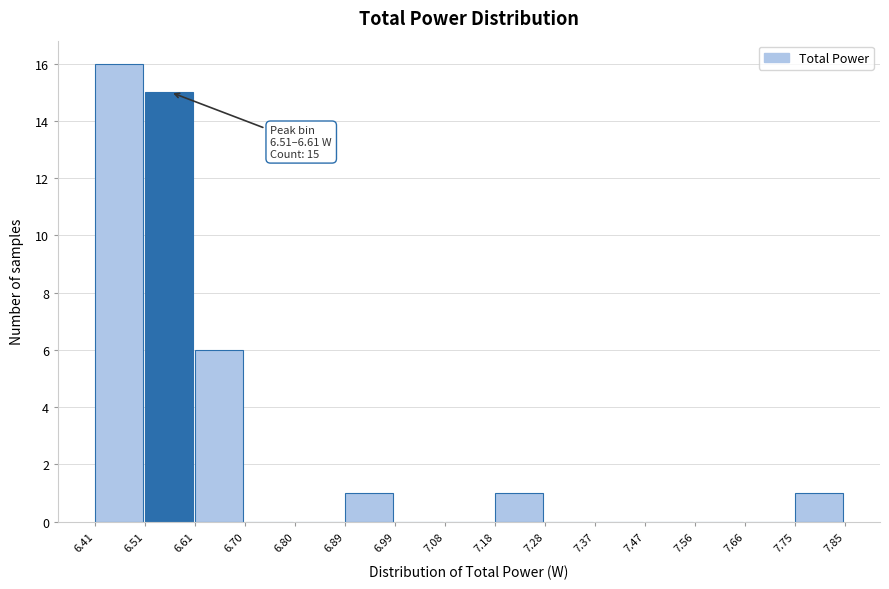

Over which range of the x-axis is the bar tallest?

6.41 to 6.51